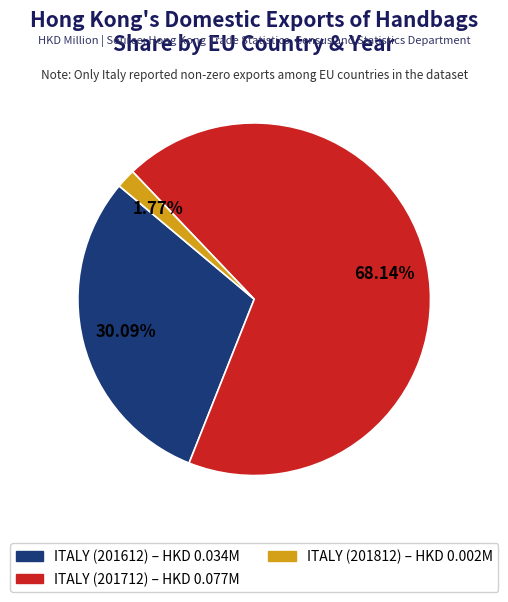

Is there a majority slice in this chart?

Yes